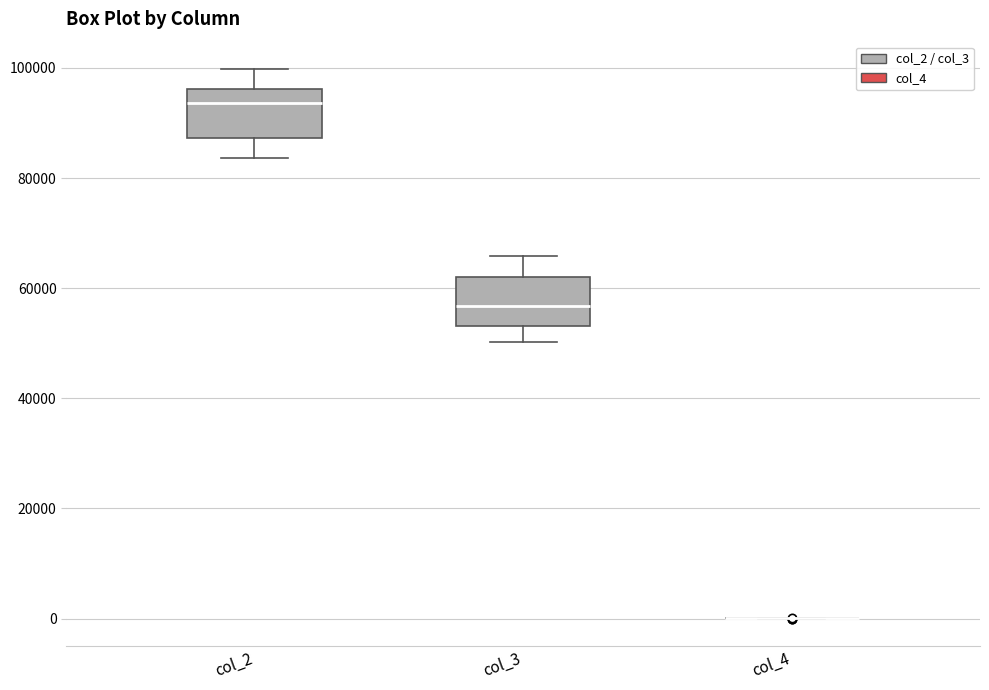

Reading left to right, read every box against the y-axis: the position of its median line, the range the box covers, and the ends of its whiskers. The values are not printed on the chart, so give them approximately, as read against the axis.

col_2: median 94000, box 88000 to 96000, whiskers 84000 to 100000
col_3: median 56000, box 54000 to 62000, whiskers 50000 to 66000
col_4: box collapsed to a line at 0, whiskers 0 to 0